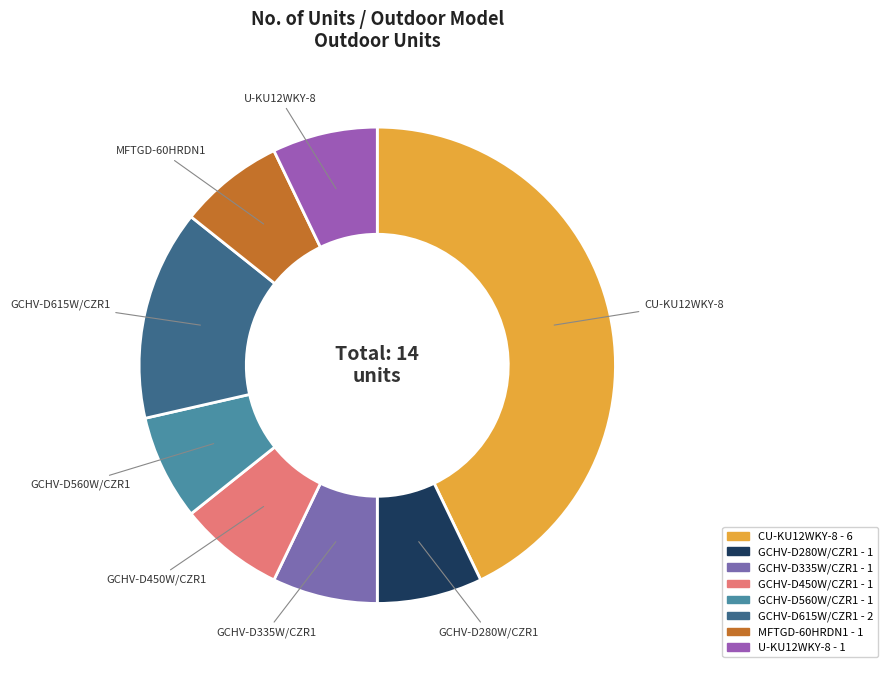

What is the ratio of the value at GCHV-D335W/CZR1 to the value at U-KU12WKY-8?

1.0